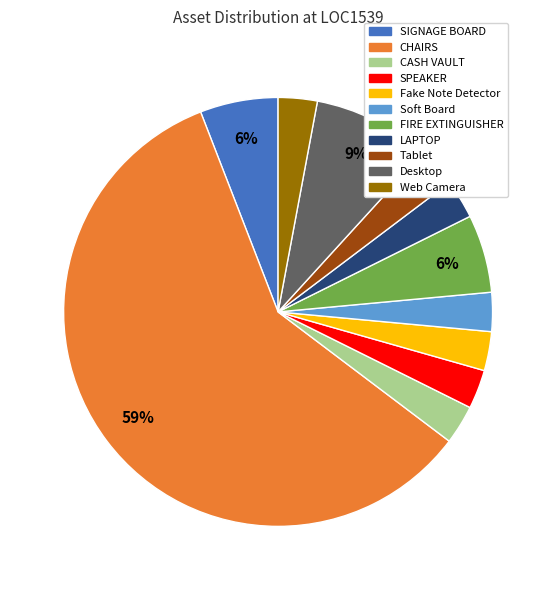

Which slice represents more than half of the pie?

CHAIRS